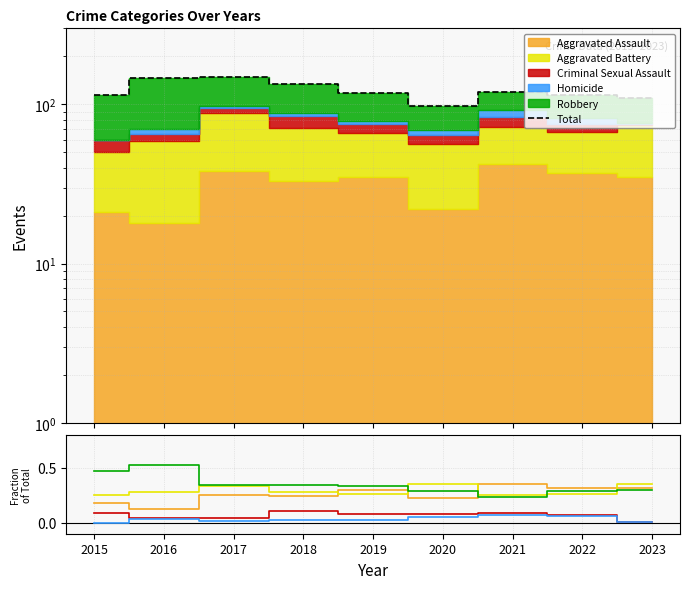

What is the difference between the Robbery values at 2019 and 2021?

0.1